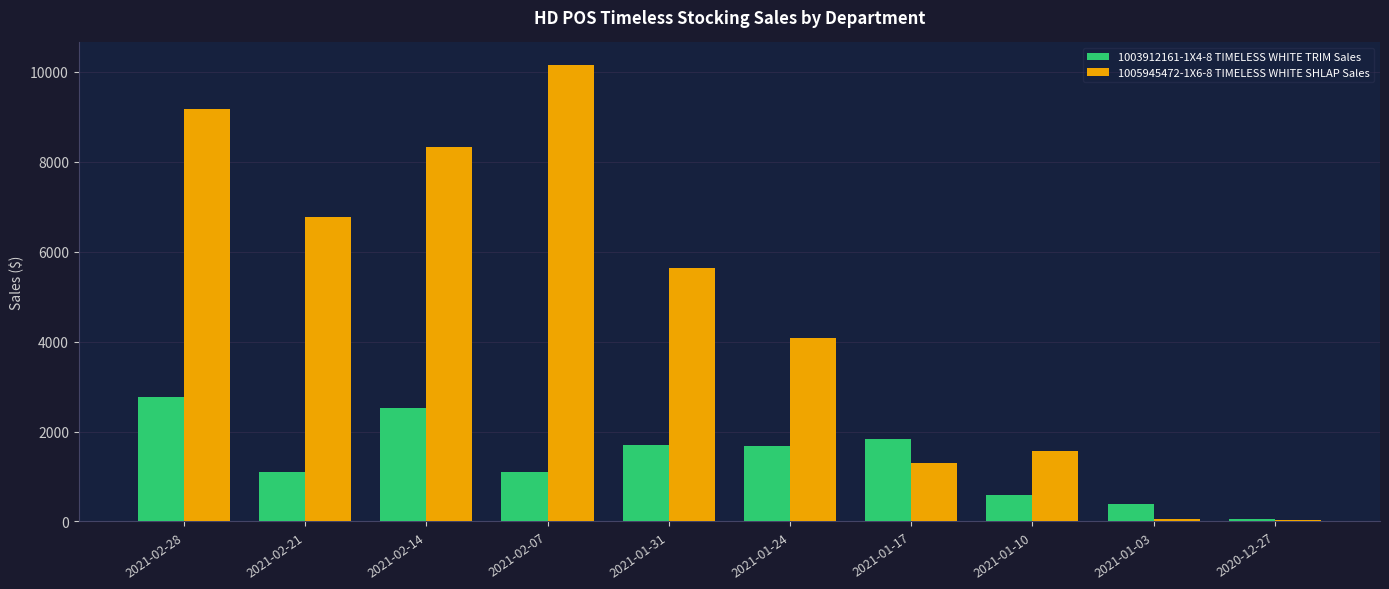

At which category does the chart reach its peak across all series?

2021-02-07